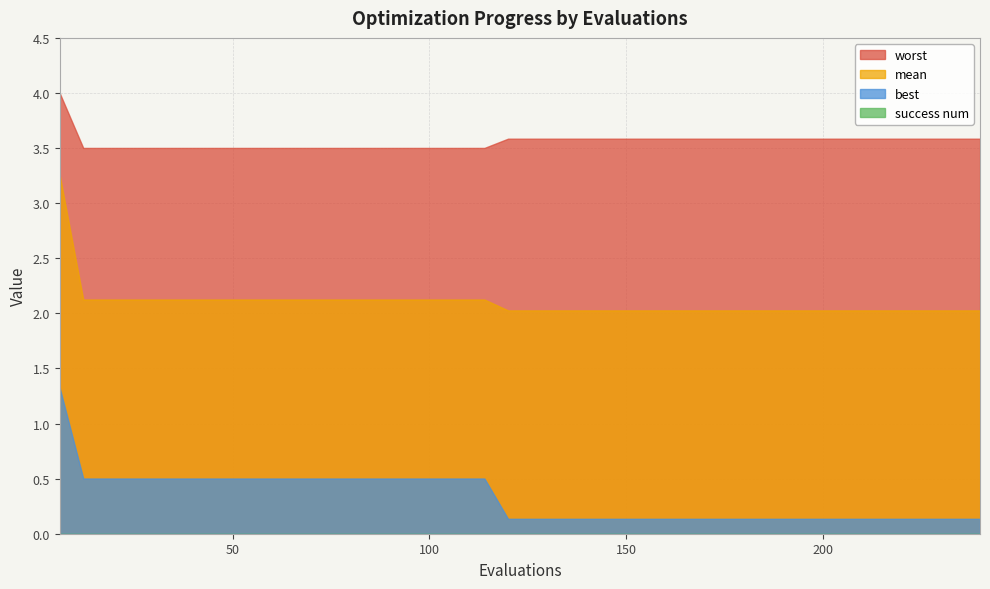

Which series has the widest spread of values?

mean